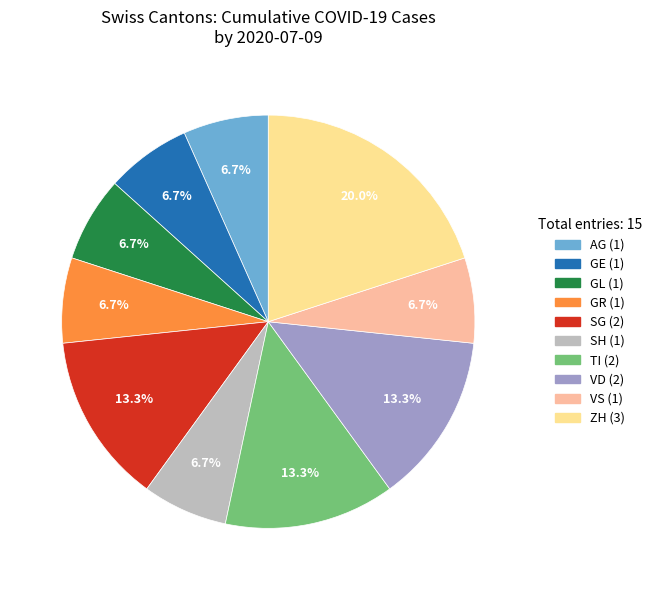

Does any single category account for the majority?

No